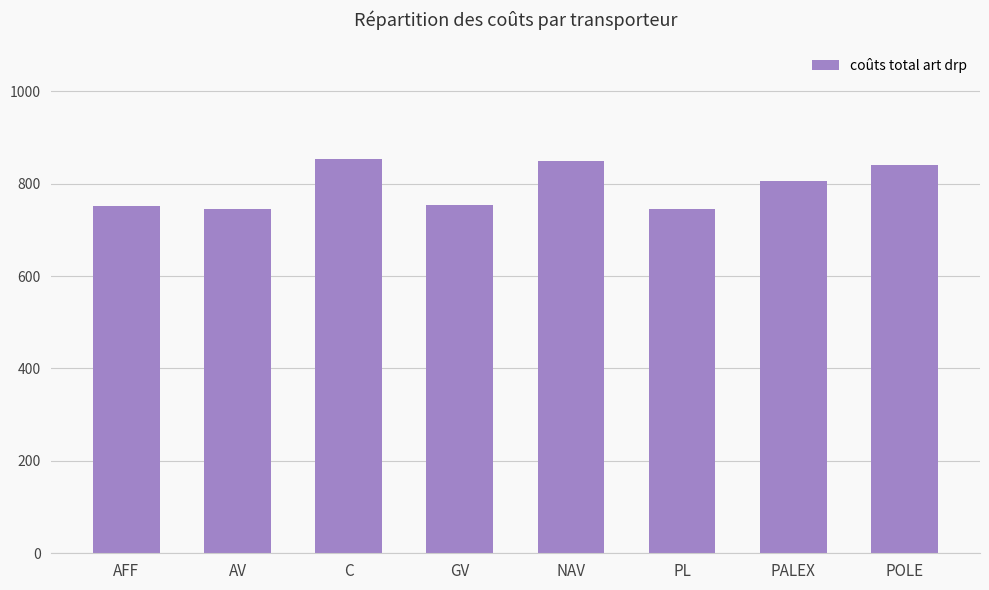

What is the smallest value displayed?

745.7